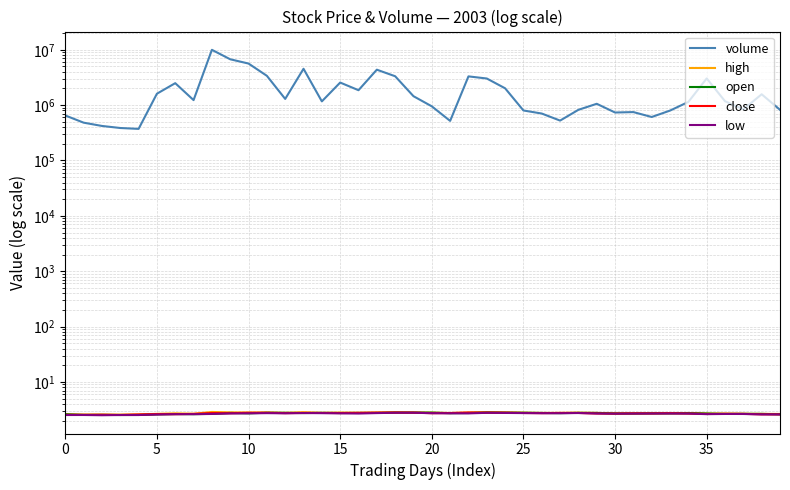

True or false: open has a value of 1.0 at 19.

False